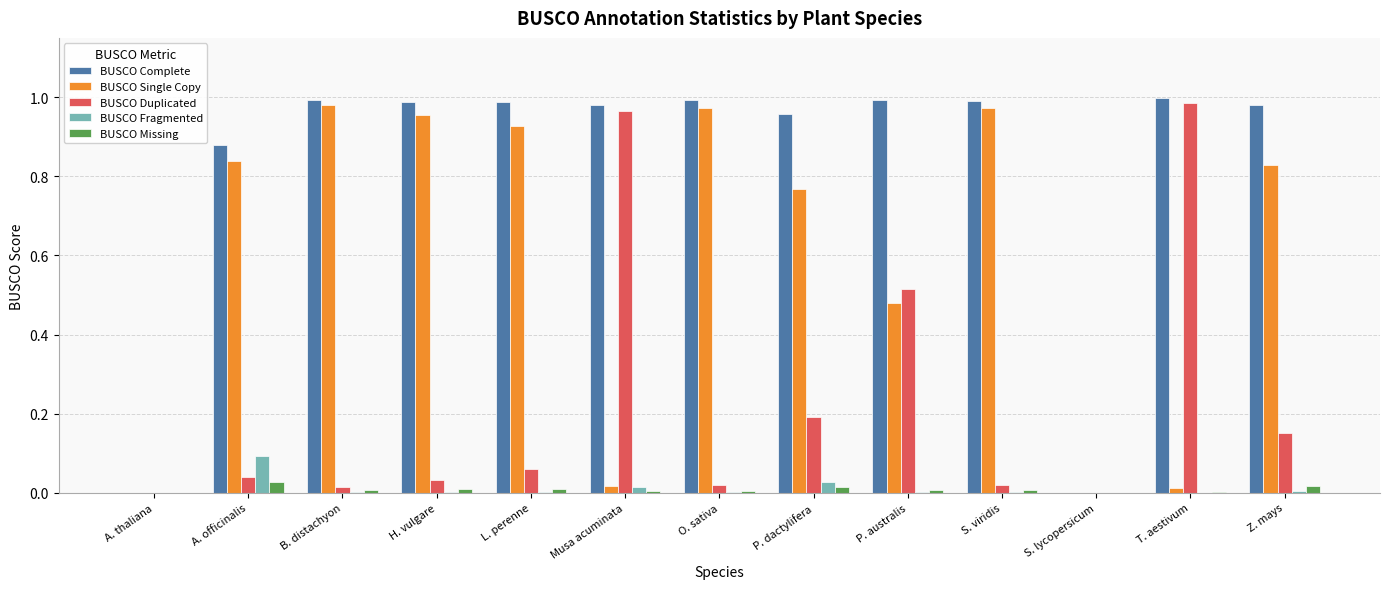

Which series has the largest total across all categories?

BUSCO Complete